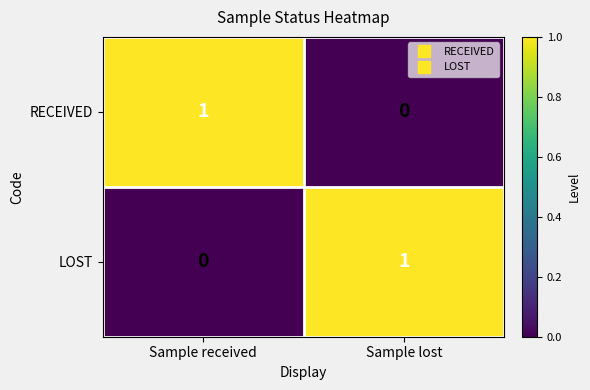

The value of LOST at Sample lost is 1. True or false?

True